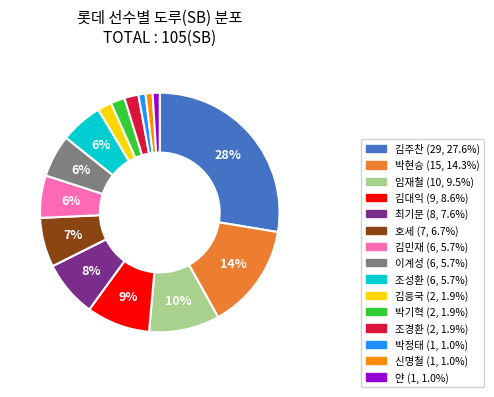

To the nearest percent, what portion does 이계성 represent?

6%